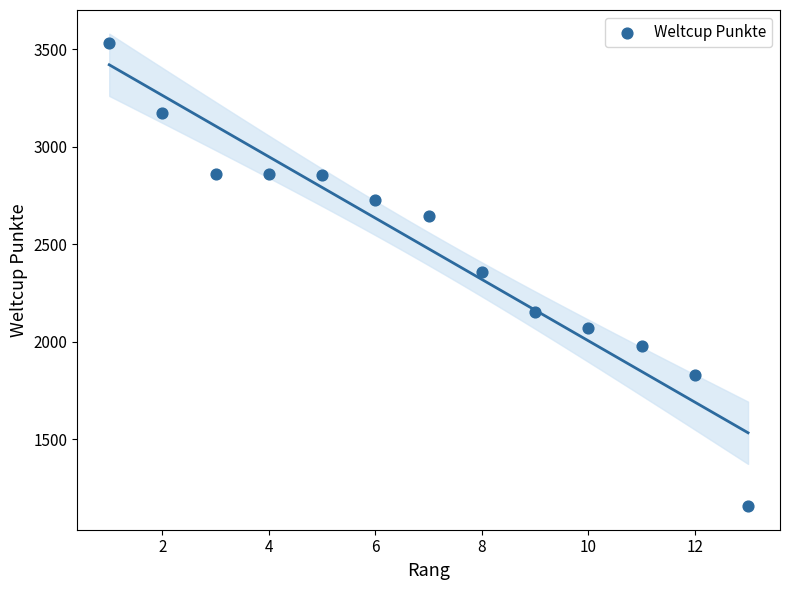

What is the range of X values (max minus min)?

12